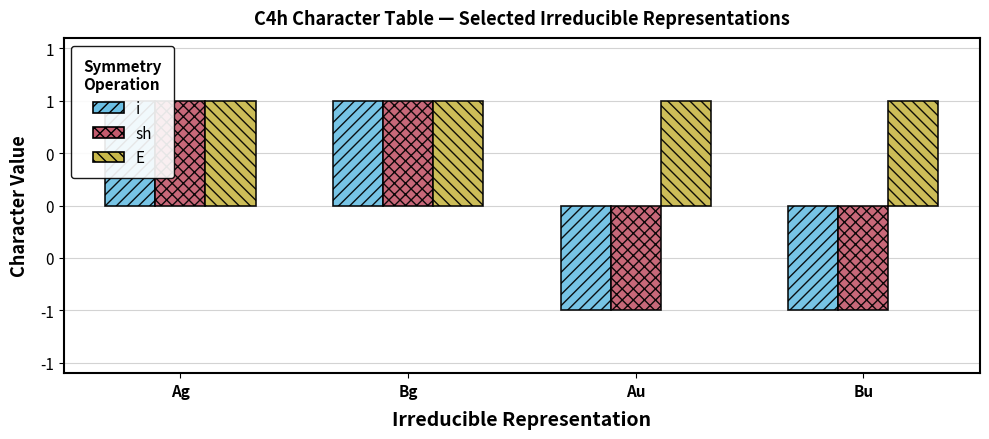

Is the value of E at Bg greater than the value of sh at Bu?

Yes